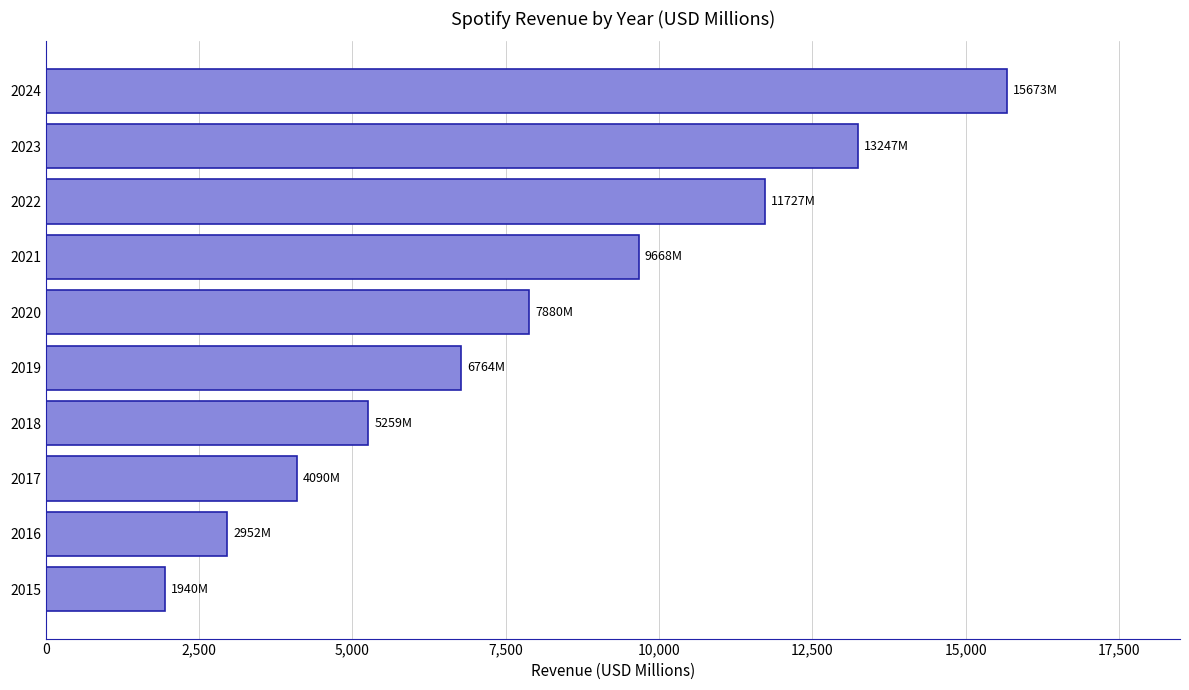

Count the number of categories in the chart.

10